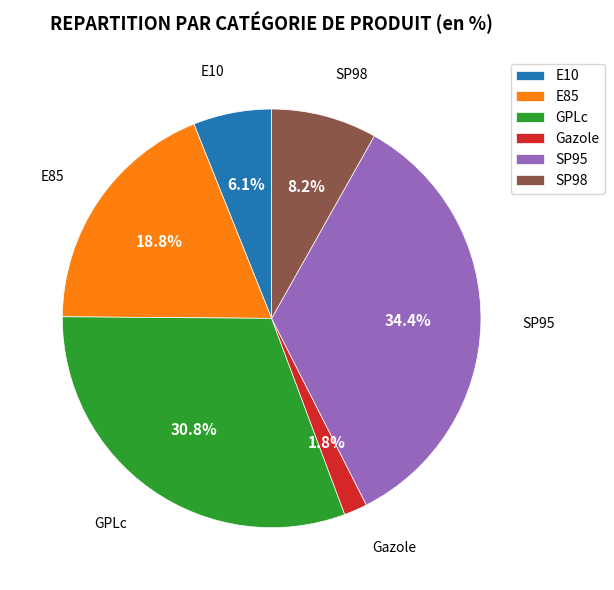

Which has a higher value, E10 or SP98?

SP98